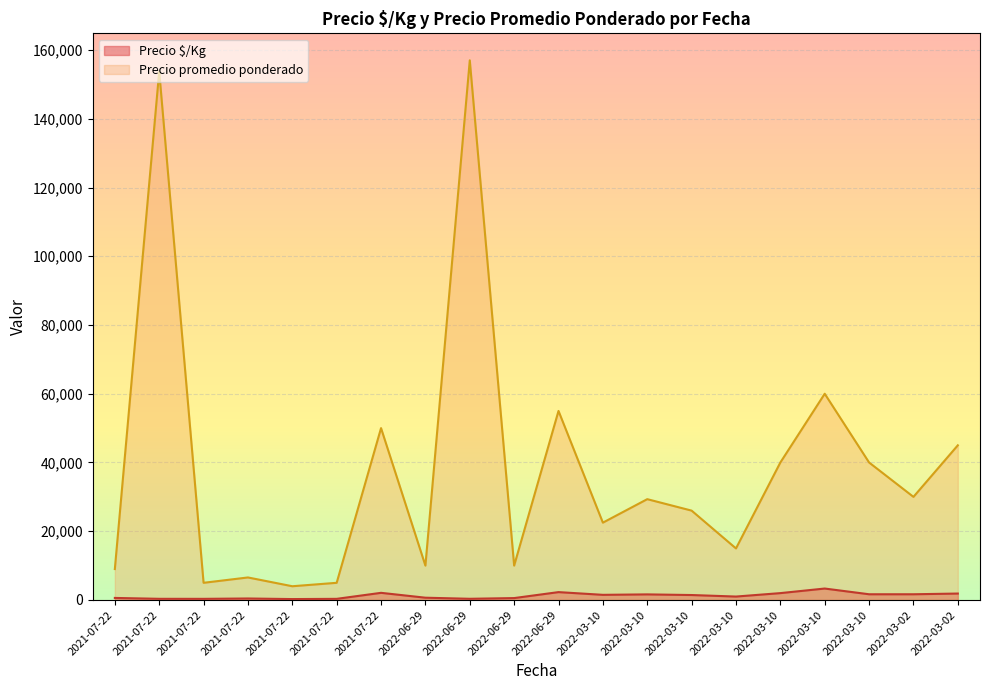

The value of Precio $/Kg at 2021-07-22 is 267. True or false?

True